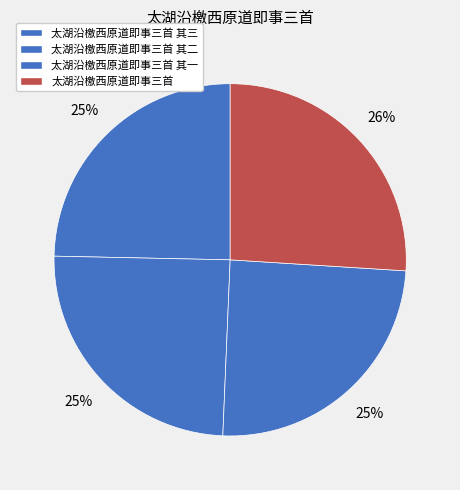

Which category has the smallest portion of the pie?

太湖沿檄西原道即事三首 其一